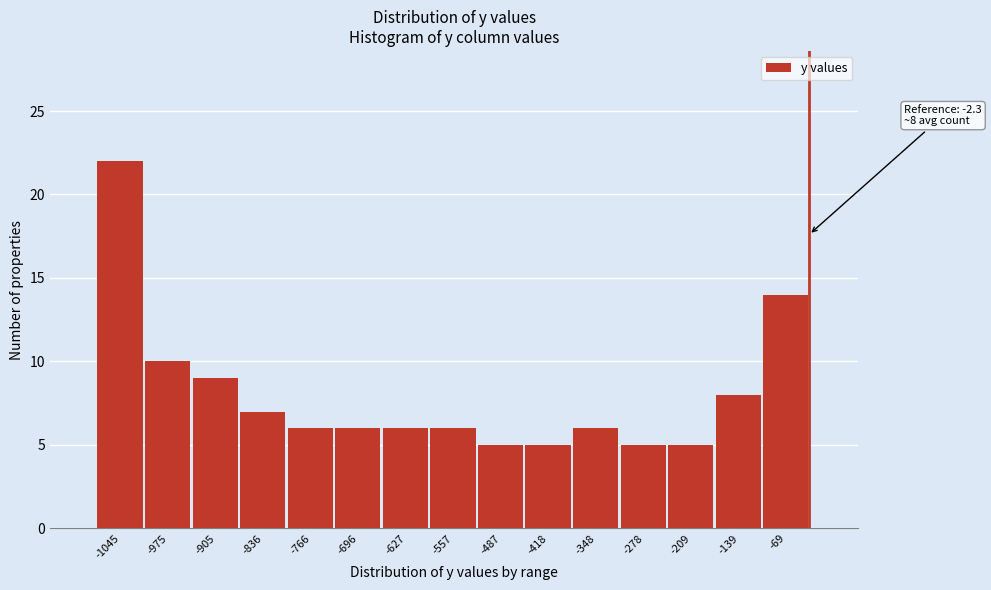

Reading right to left, what are all the values shown in this chart?

14	8	5	5	6	5	5	6	6	6	6	7	9	10	22